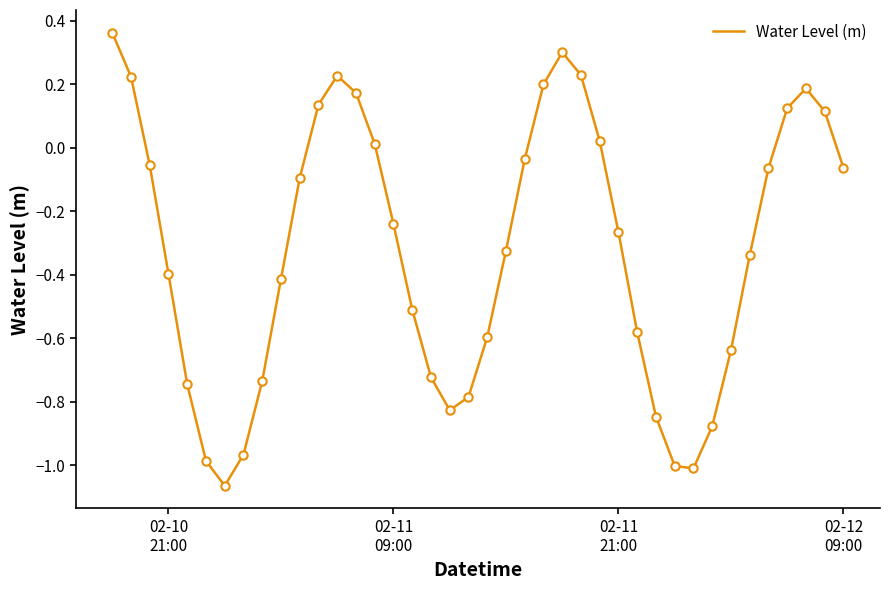

What is the difference between the maximum and minimum values?

1.4